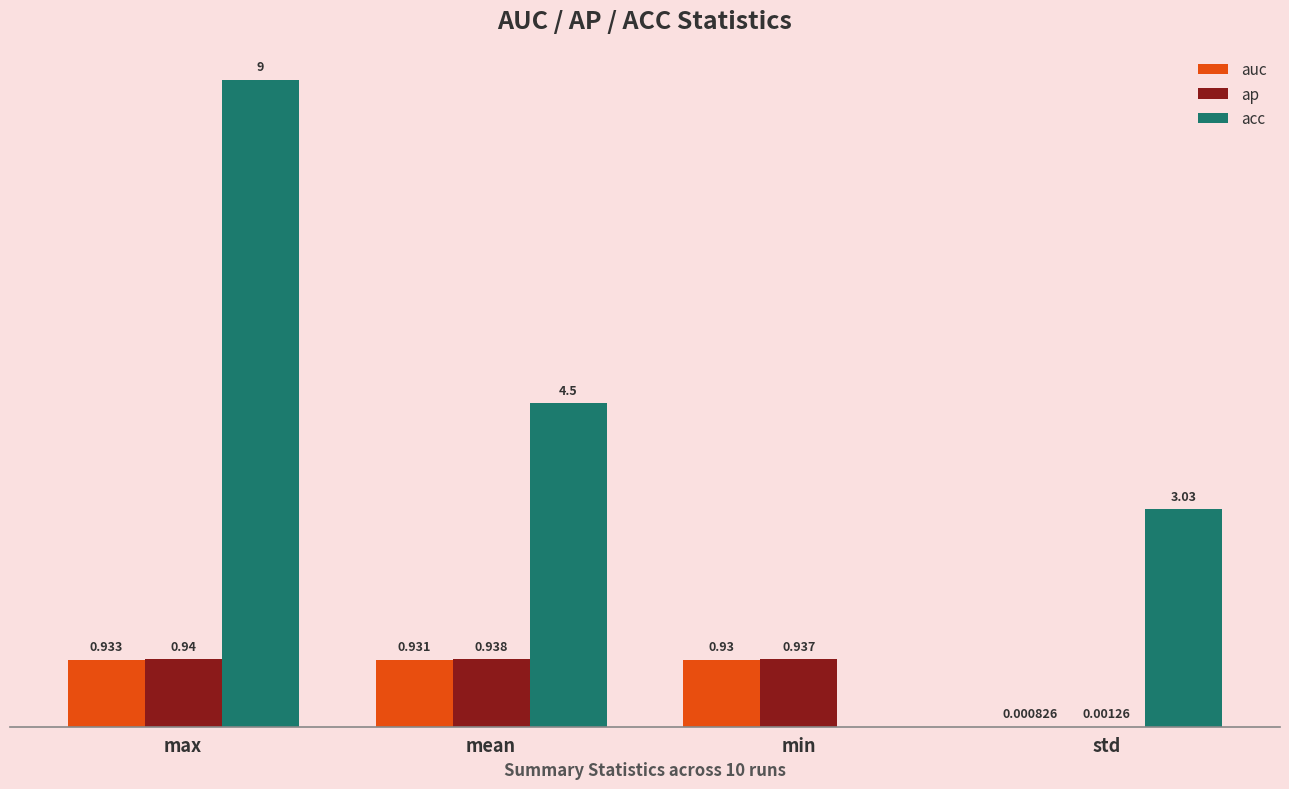

Which series changed the most between max and std?

acc